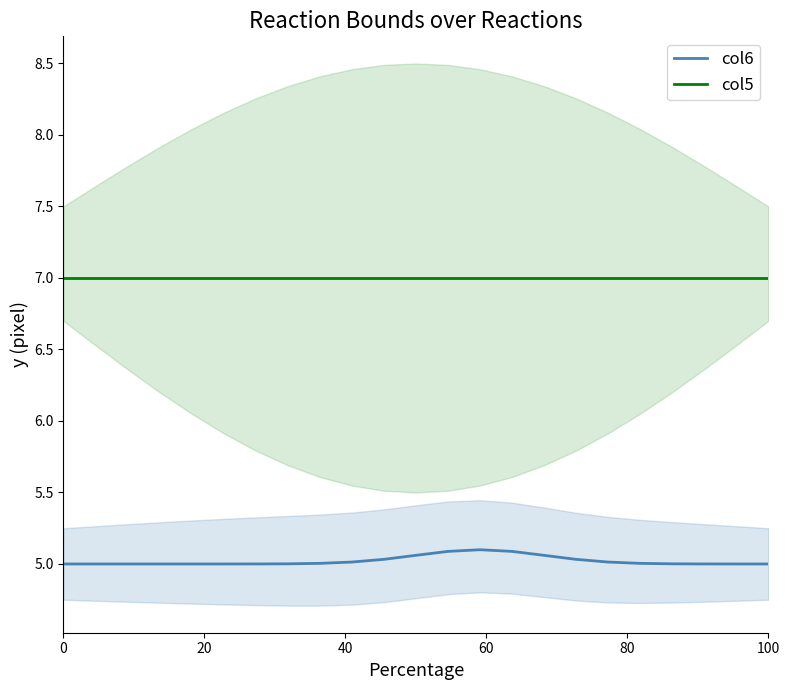

True or false: col5 and col6 cross at least once.

False